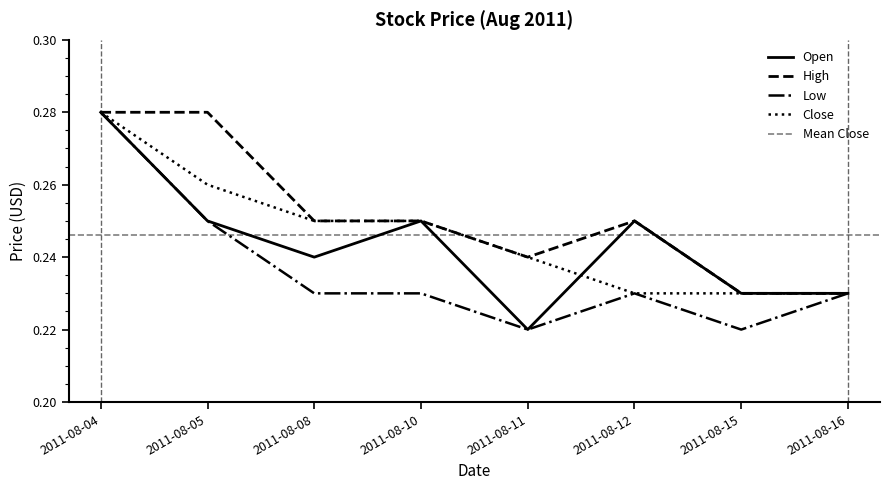

What is the average value of the Close series?

0.2